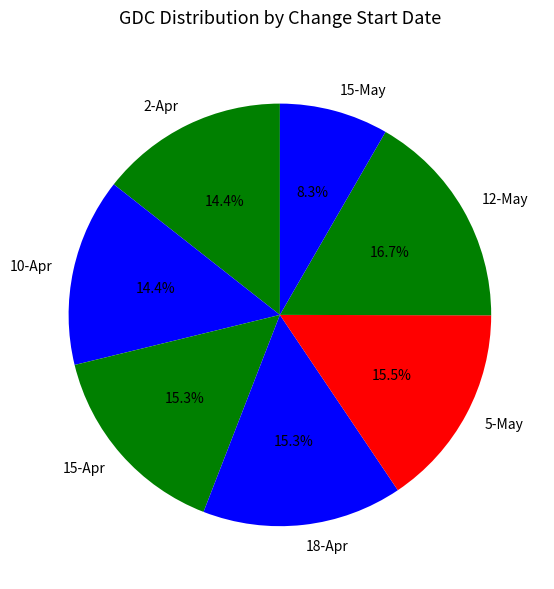

Which slice is the smallest?

15-May